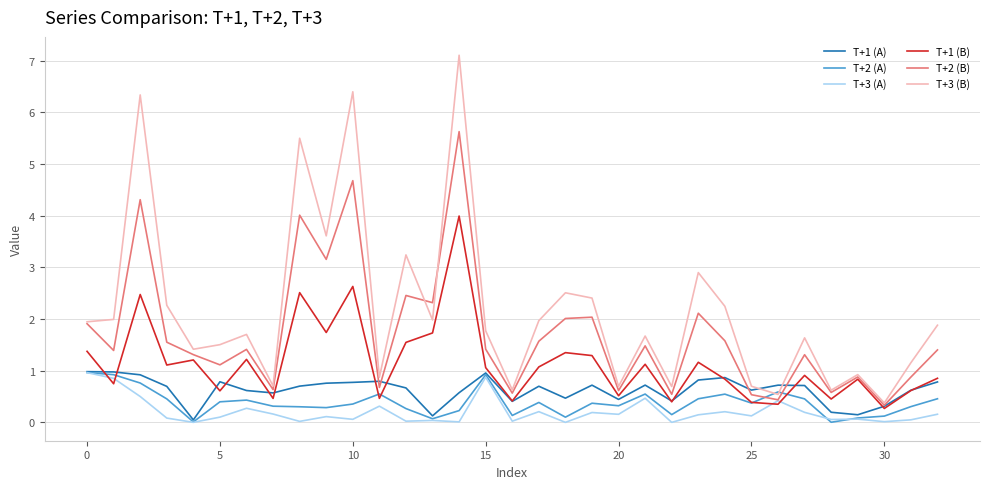

How many values in the T+3 (B) series are below 1?

10